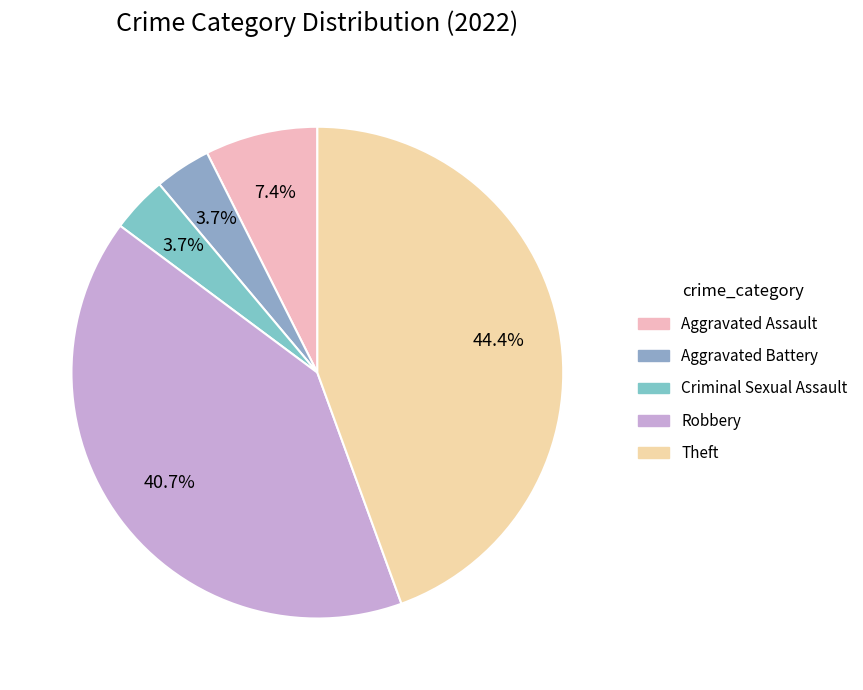

How many slices are in this pie chart?

5